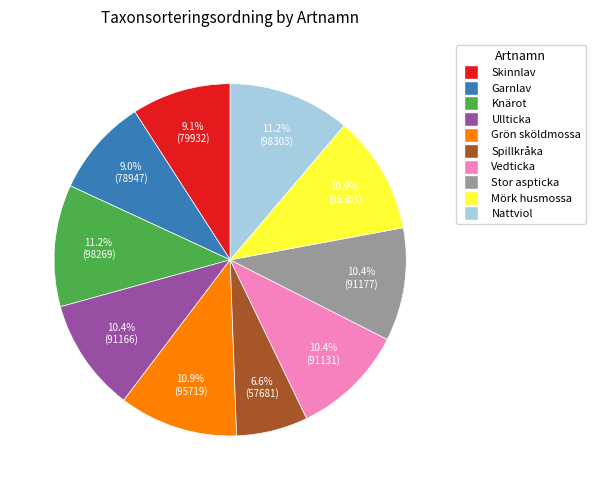

Approximately how many times larger is the value at Stor aspticka compared to Skinnlav?

1.1